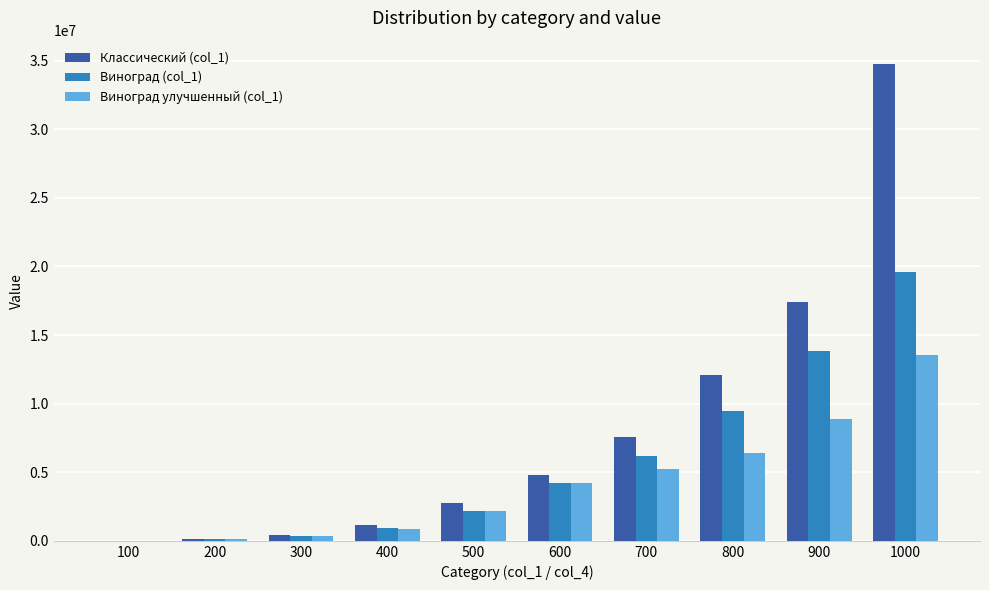

What are all the series names shown in the legend?

Классический (col_1), Виноград (col_1), Виноград улучшенный (col_1)